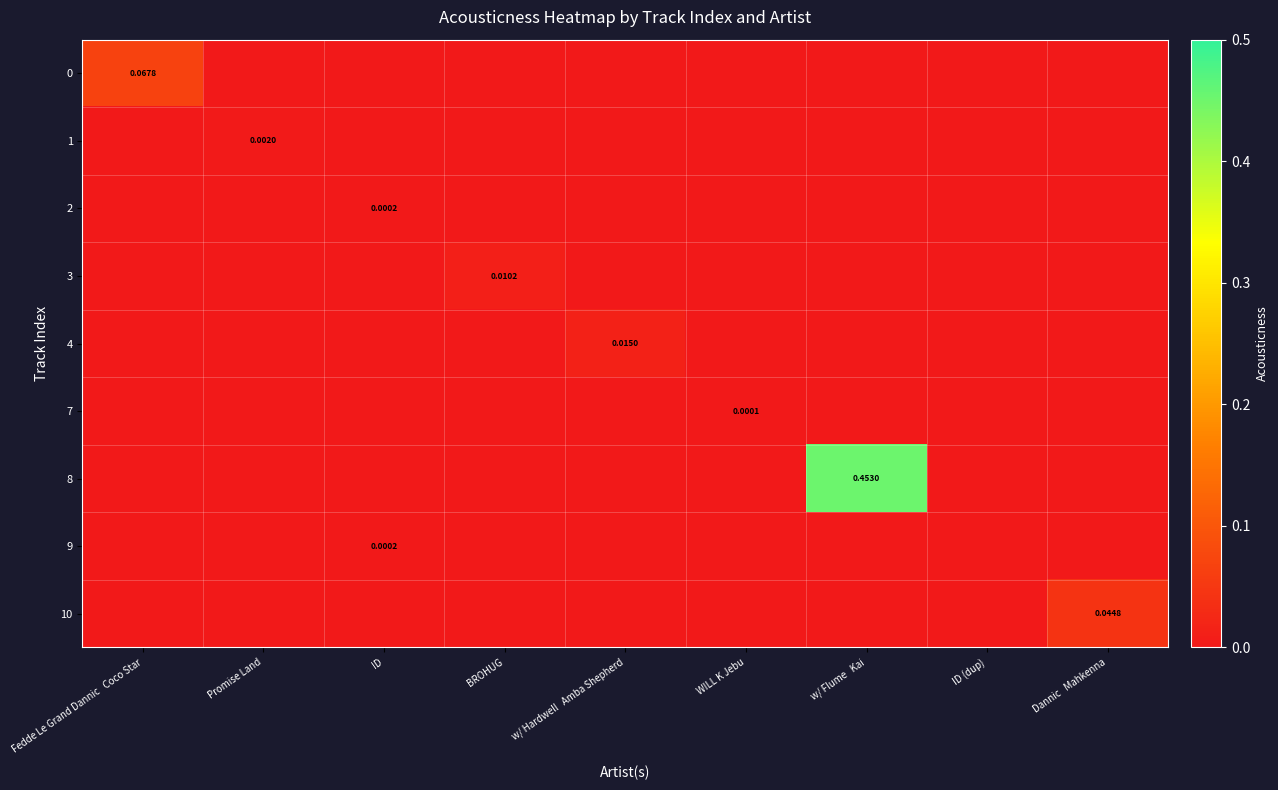

Rank the series at WILL K Jebu from highest to lowest value.

7, 0, 1, 2, 3, 4, 8, 9, 10